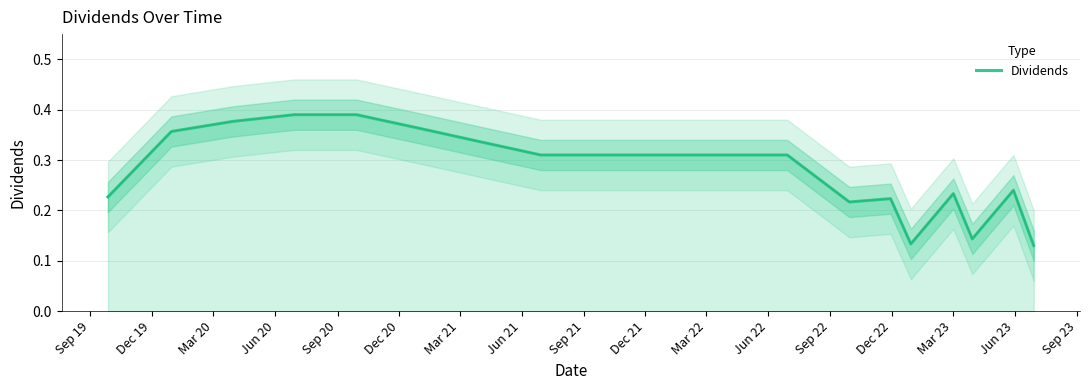

Does the chart have visible grid lines?

Yes